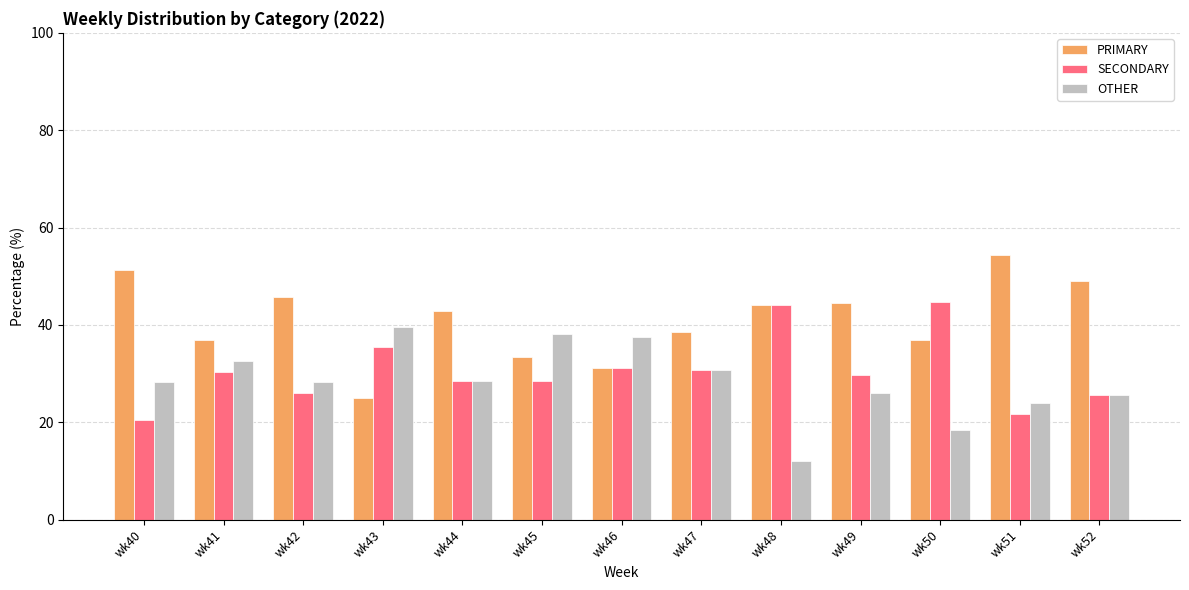

What is the difference between the SECONDARY values at wk43 and wk48?

8.6